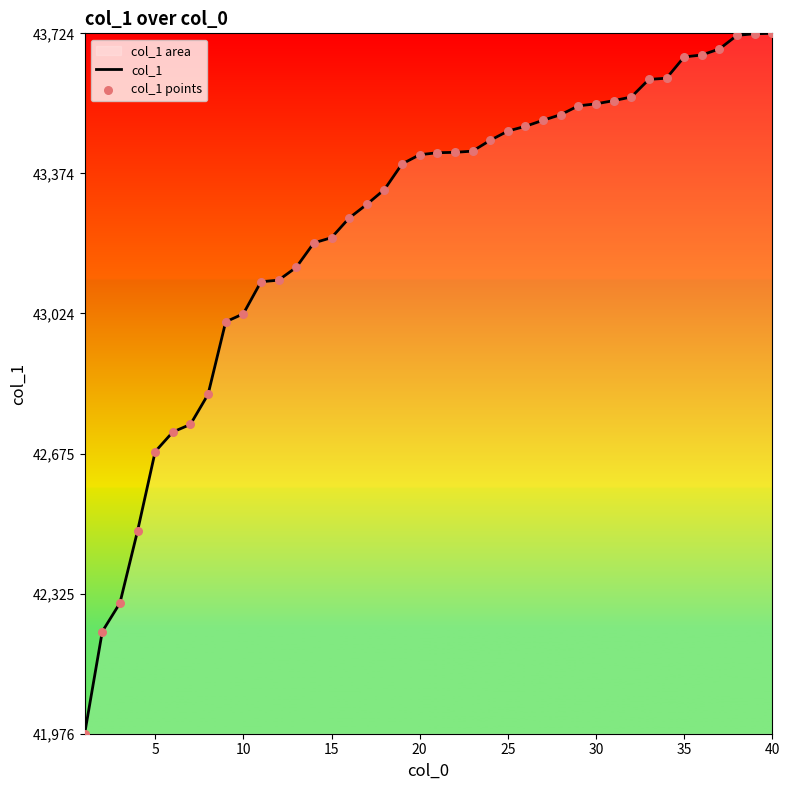

Which series contains the lowest Y value?

col_1